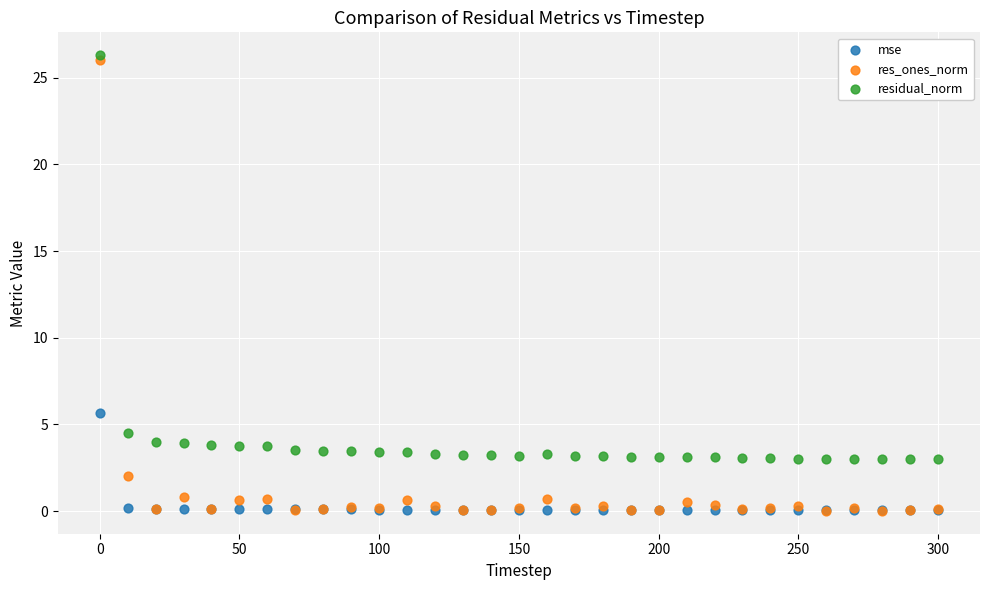

What are all the series names shown in the legend?

mse, res_ones_norm, residual_norm